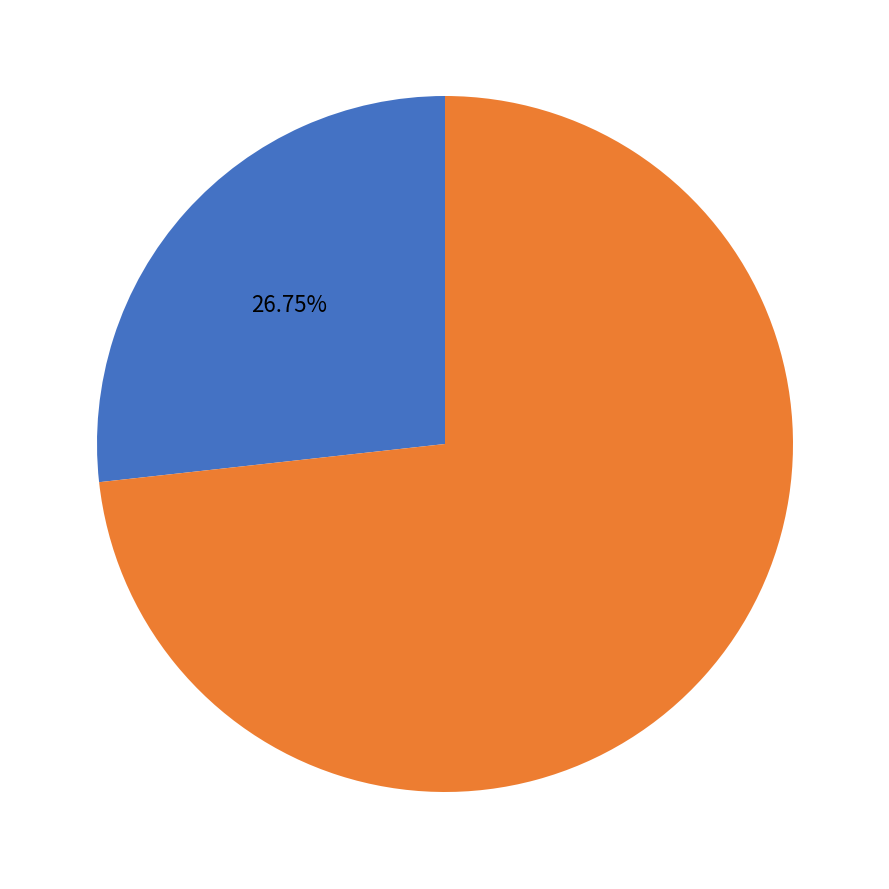

Does any single category account for the majority?

Yes